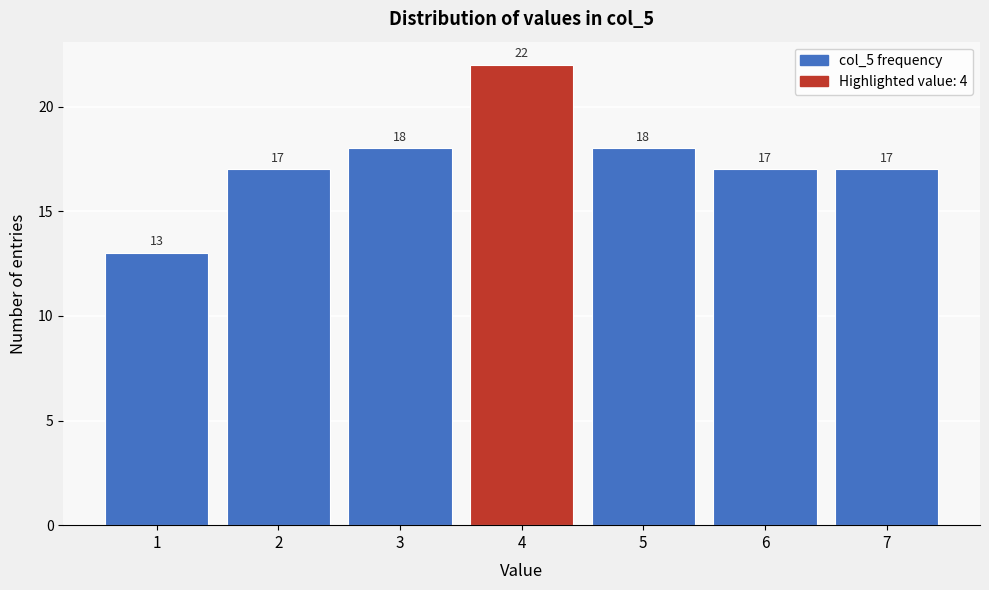

Reading left to right, list all the values displayed in this chart.

13	17	18	22	18	17	17